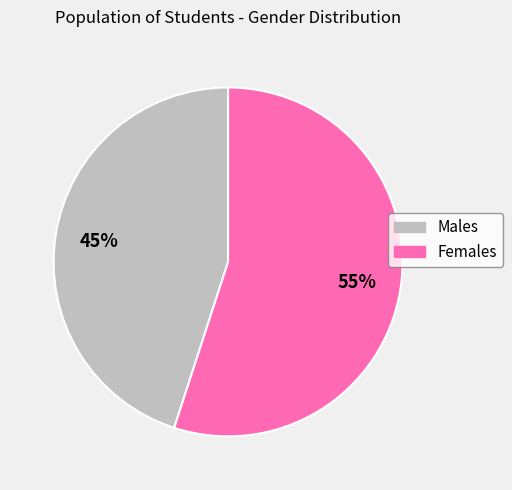

Does Males represent more than half of the total?

No